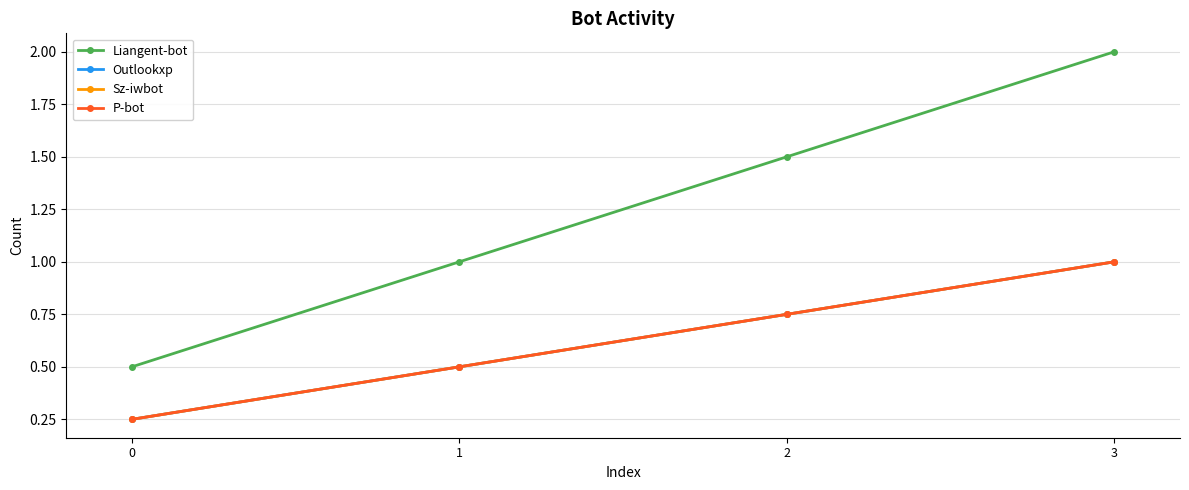

Reading left to right, extract all data points from this chart.

Liangent-bot: 0=0.5	1=1.0	2=1.5	3=2.0
Outlookxp: 0=0.2	1=0.5	2=0.8	3=1.0
Sz-iwbot: 0=0.2	1=0.5	2=0.8	3=1.0
P-bot: 0=0.2	1=0.5	2=0.8	3=1.0